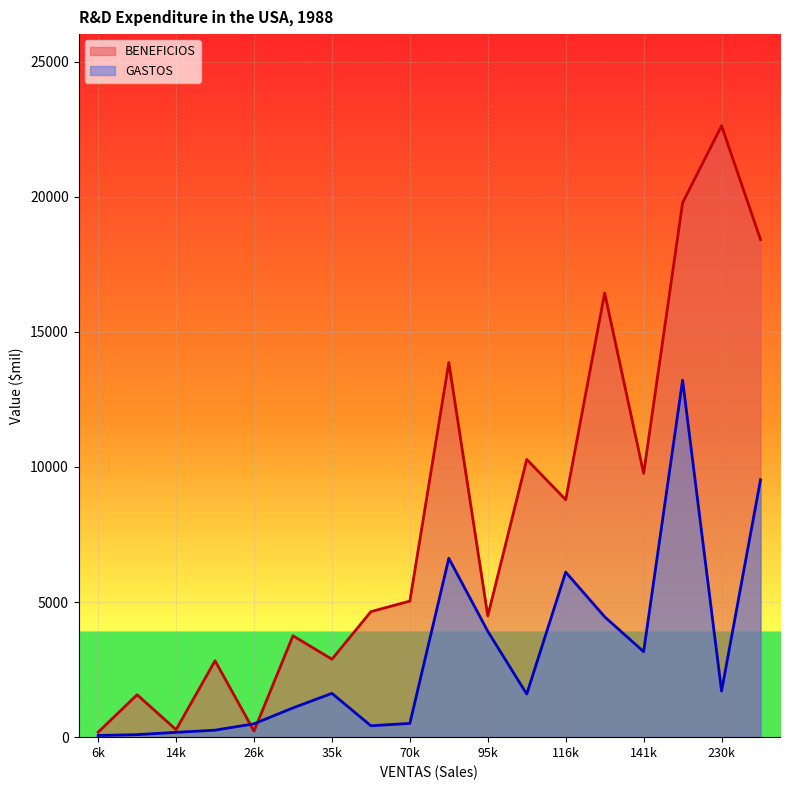

What is the label of the 17th point from the right?

11626.4